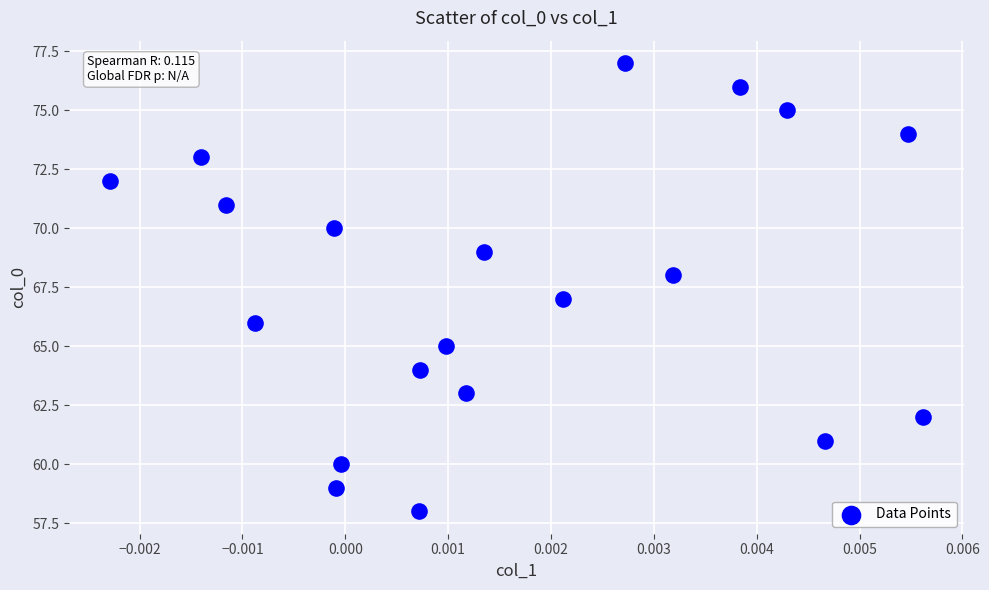

What is the range of Y values (max minus min)?

19